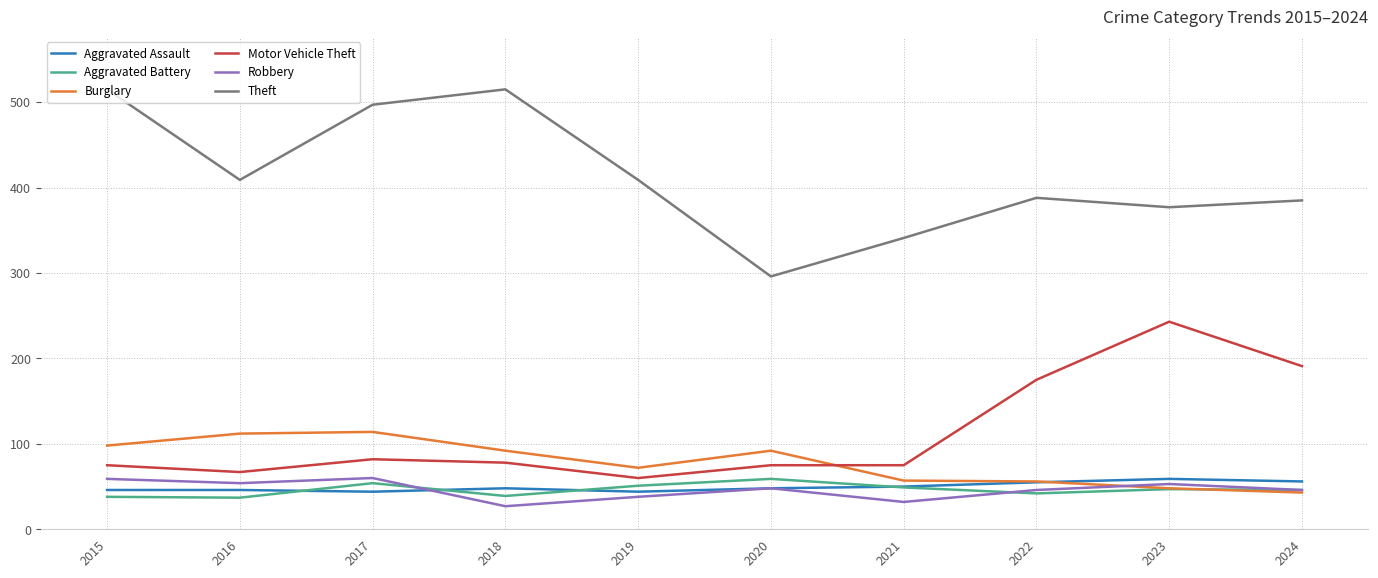

What is the total value across all series at 2021?

604